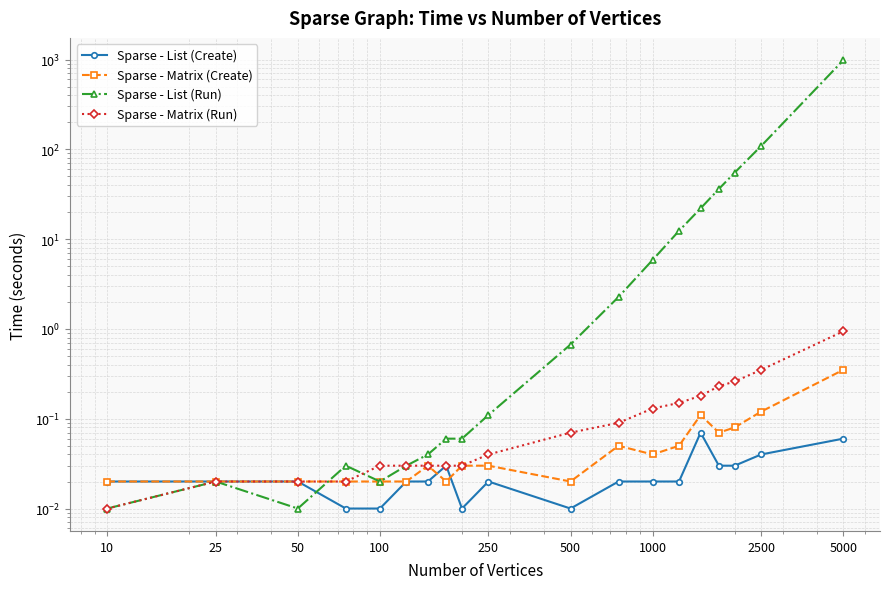

At which label is Sparse - List (Create) closest to 0?

100